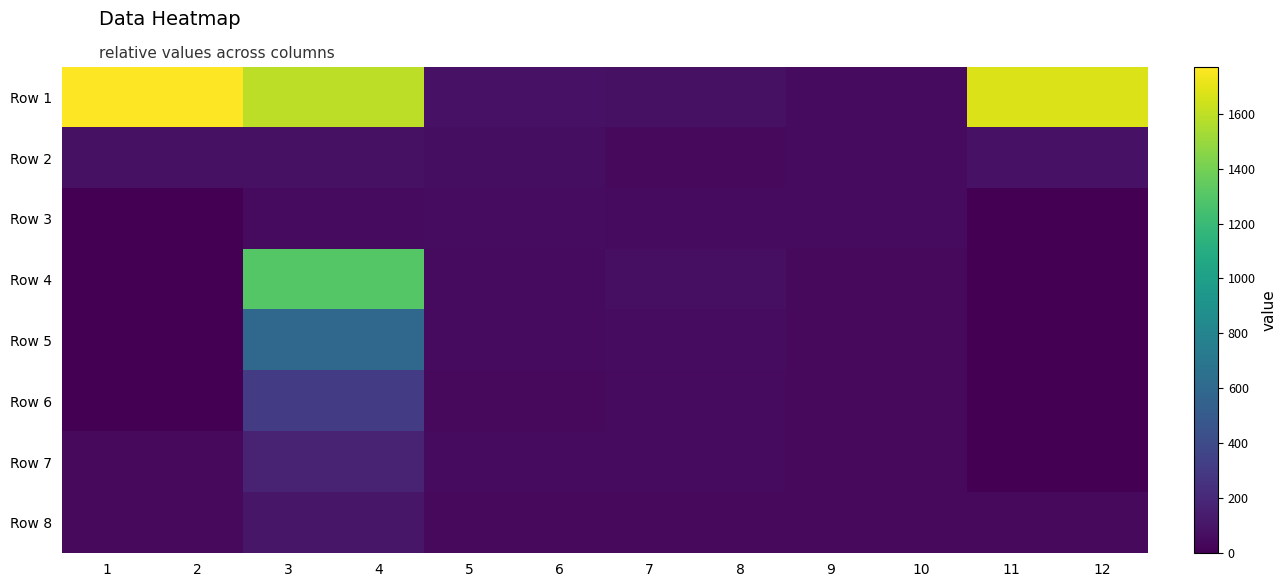

List the series in order of their peak value, lowest first.

Row 3, Row 2, Row 8, Row 7, Row 6, Row 5, Row 4, Row 1